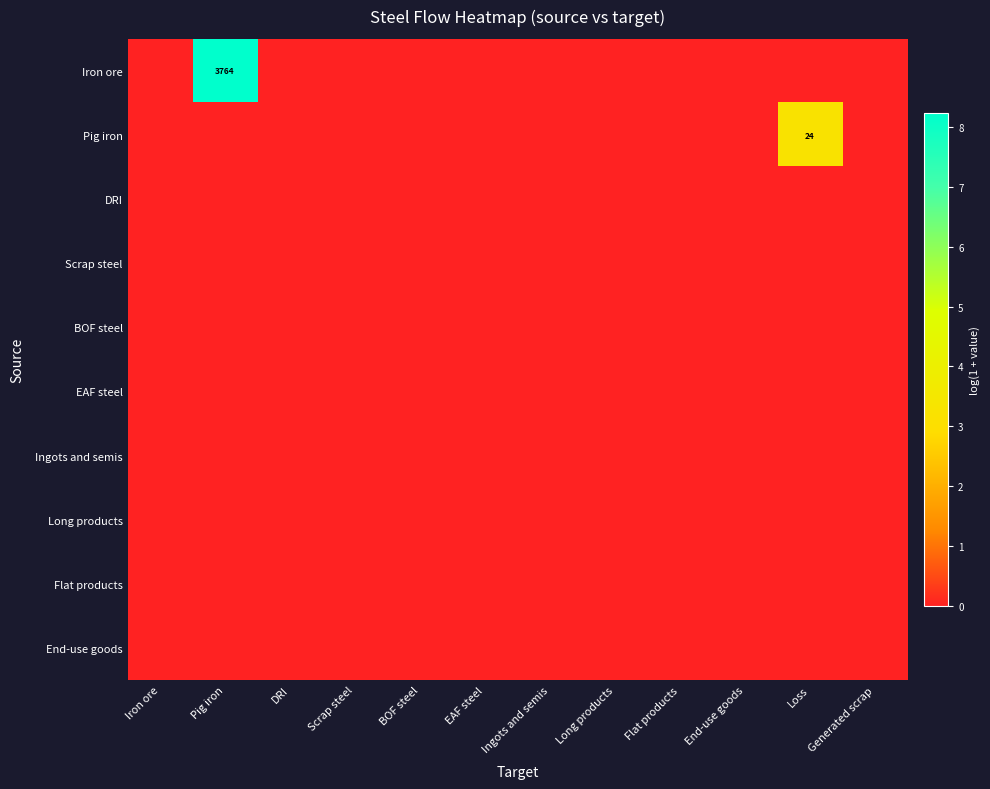

Which series has the largest range (max minus min)?

Iron ore